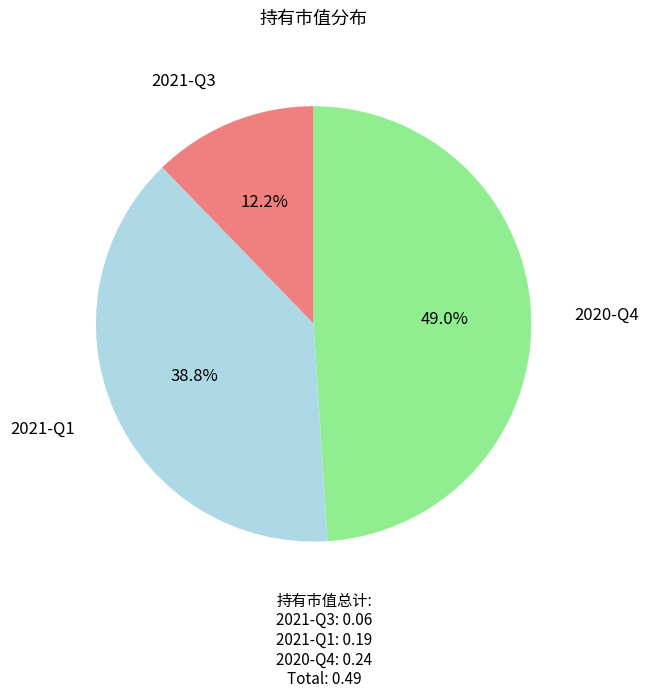

Rank the categories by value from lowest to highest.

2021-Q3, 2021-Q1, 2020-Q4